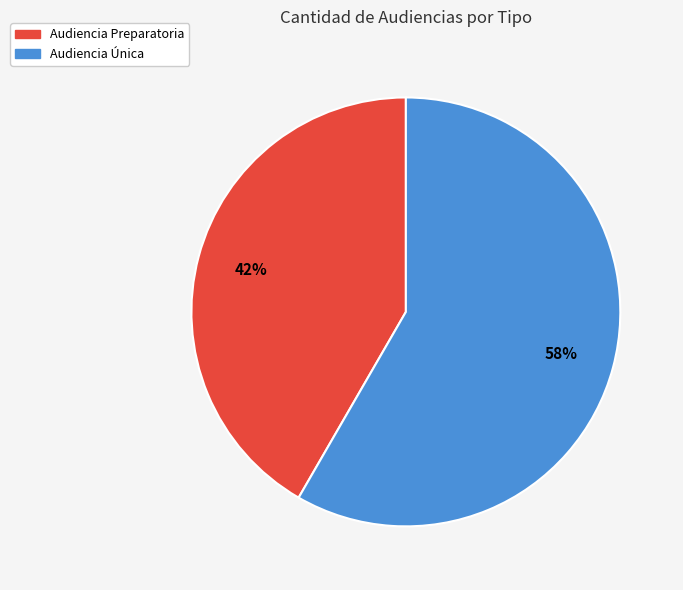

True or false: Audiencia Preparatoria accounts for 42% of the total.

True